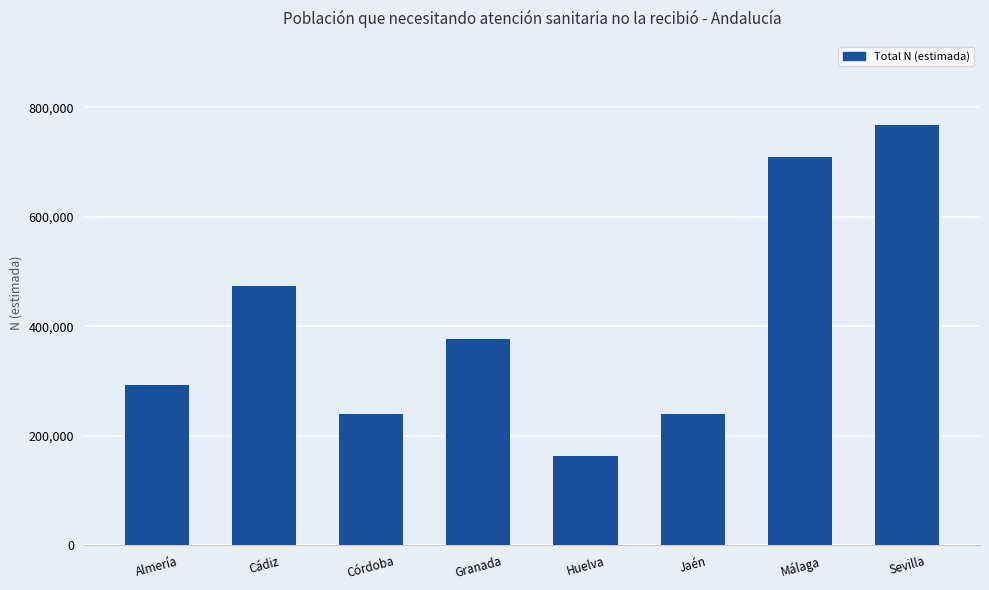

What is the label of the 8th bar from the left?

Sevilla